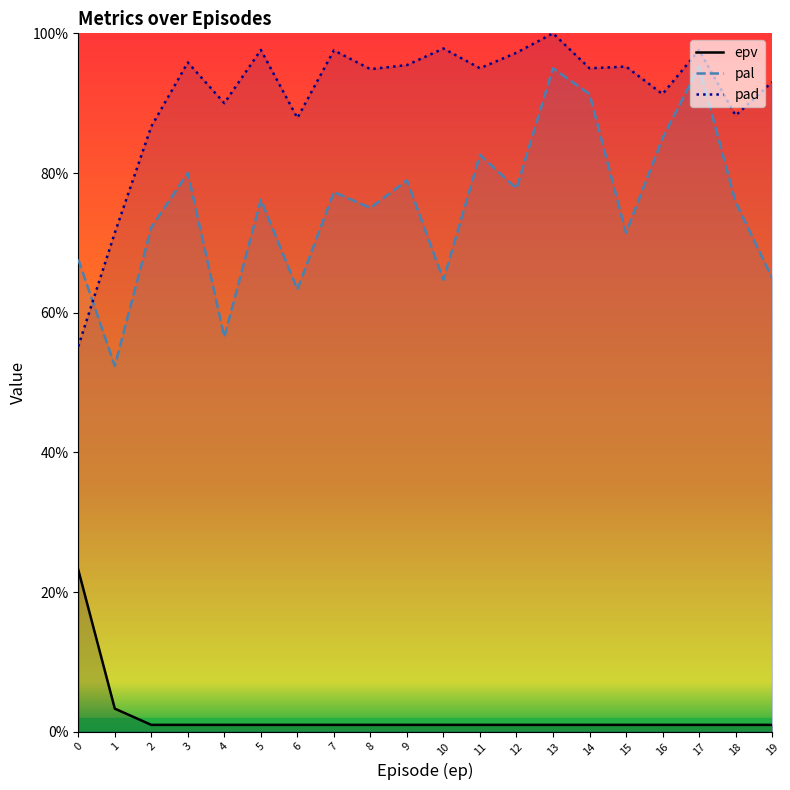

Reading left to right, what are all the values shown in this chart?

epv: 0=0.2	1=0.0	2=0.0	3=0.0	4=0.0	5=0.0	6=0.0	7=0.0	8=0.0	9=0.0	10=0.0	11=0.0	12=0.0	13=0.0	14=0.0	15=0.0	16=0.0	17=0.0	18=0.0	19=0.0
pal: 0=0.7	1=0.5	2=0.7	3=0.8	4=0.6	5=0.8	6=0.6	7=0.8	8=0.8	9=0.8	10=0.6	11=0.8	12=0.8	13=0.9	14=0.9	15=0.7	16=0.8	17=1.0	18=0.8	19=0.7
pad: 0=0.6	1=0.7	2=0.9	3=1.0	4=0.9	5=1.0	6=0.9	7=1.0	8=0.9	9=1.0	10=1.0	11=0.9	12=1.0	13=1.0	14=0.9	15=1.0	16=0.9	17=1.0	18=0.9	19=0.9